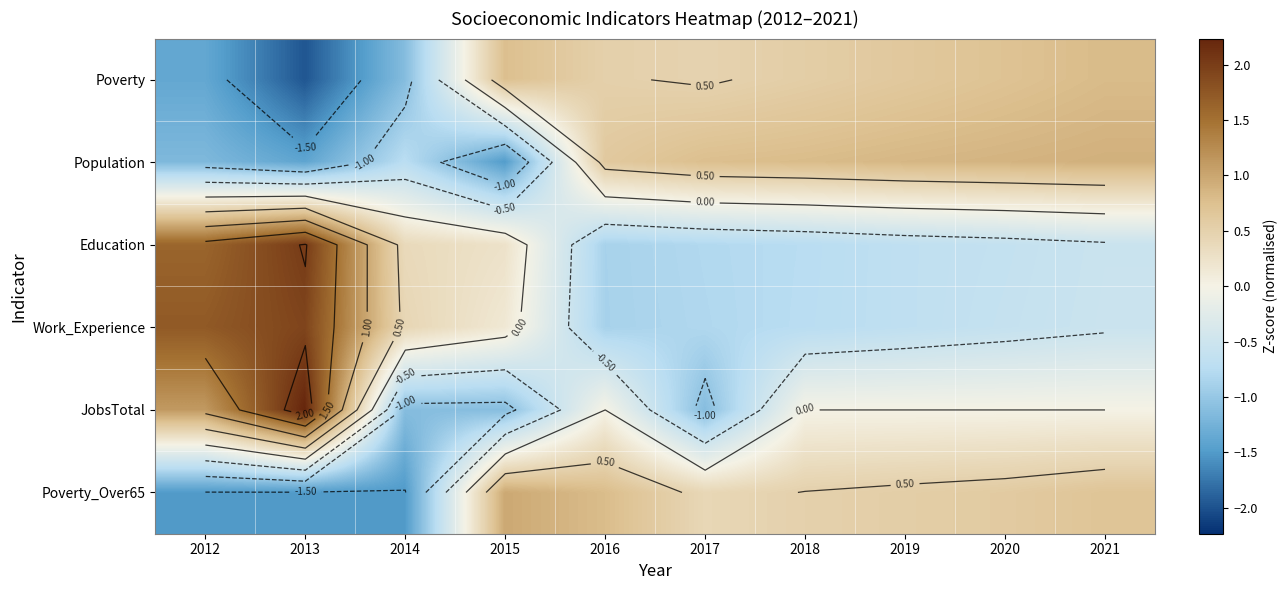

The Poverty_Over65 series shows 1.7 at 2015. True or false?

False